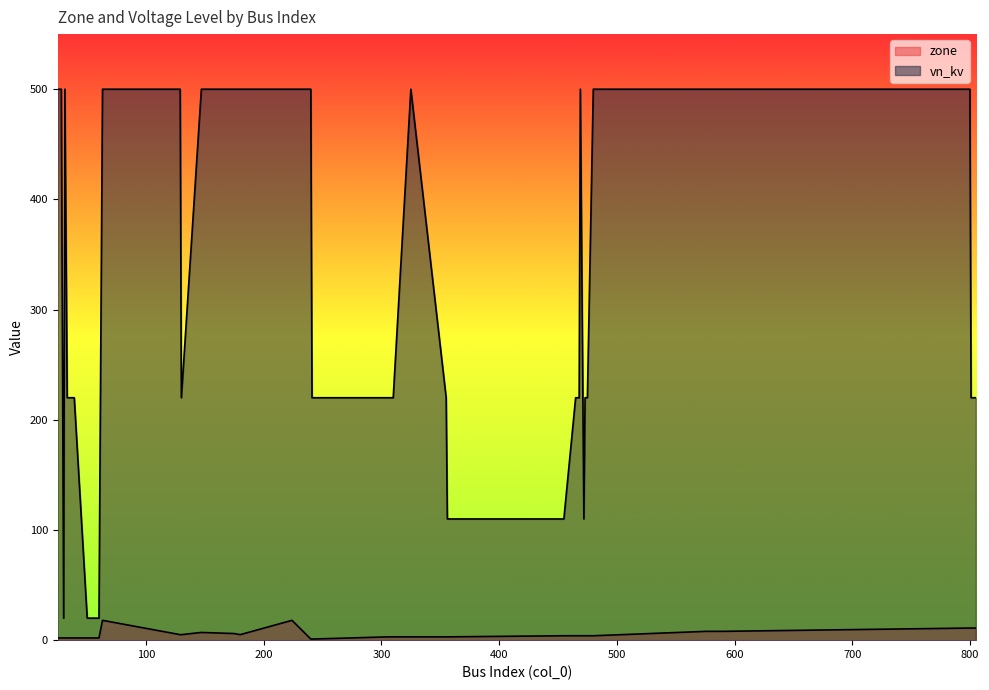

Which label corresponds to the largest value in the chart?

25